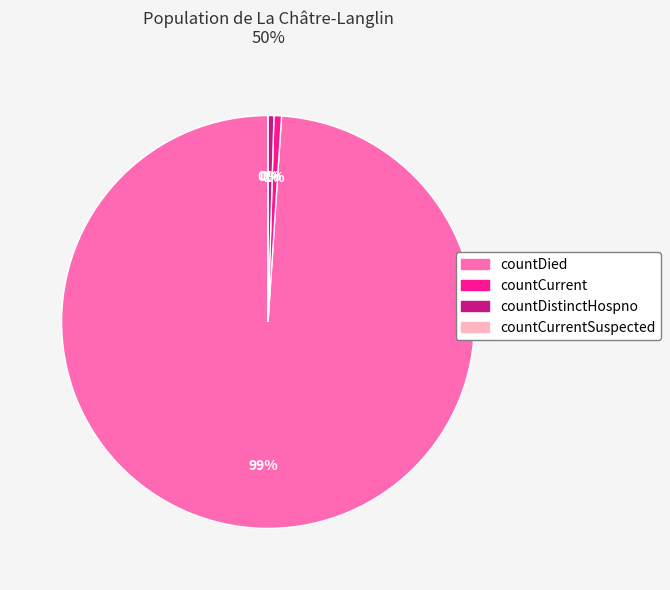

How many slices are in this pie chart?

4